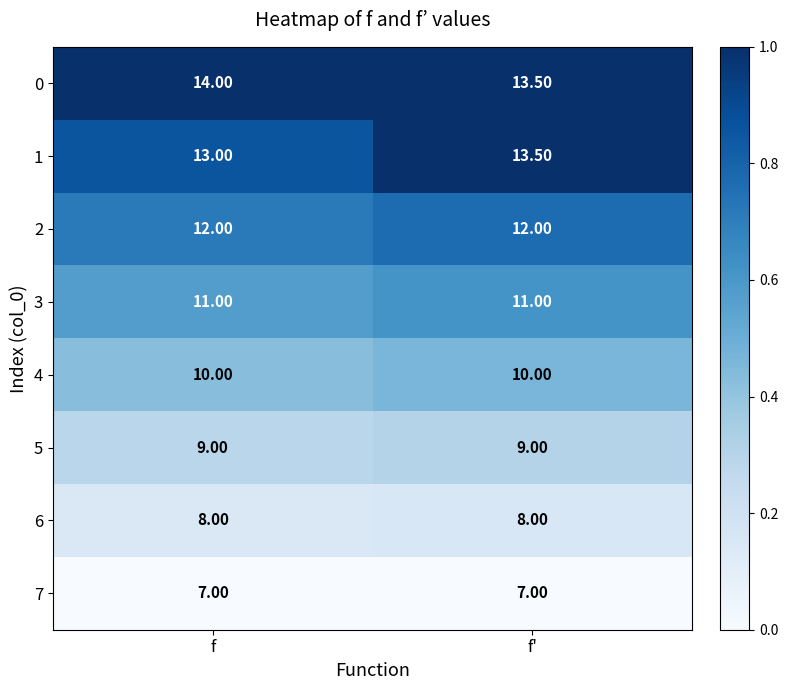

What is the spread (max minus min) of values at f?

7.0